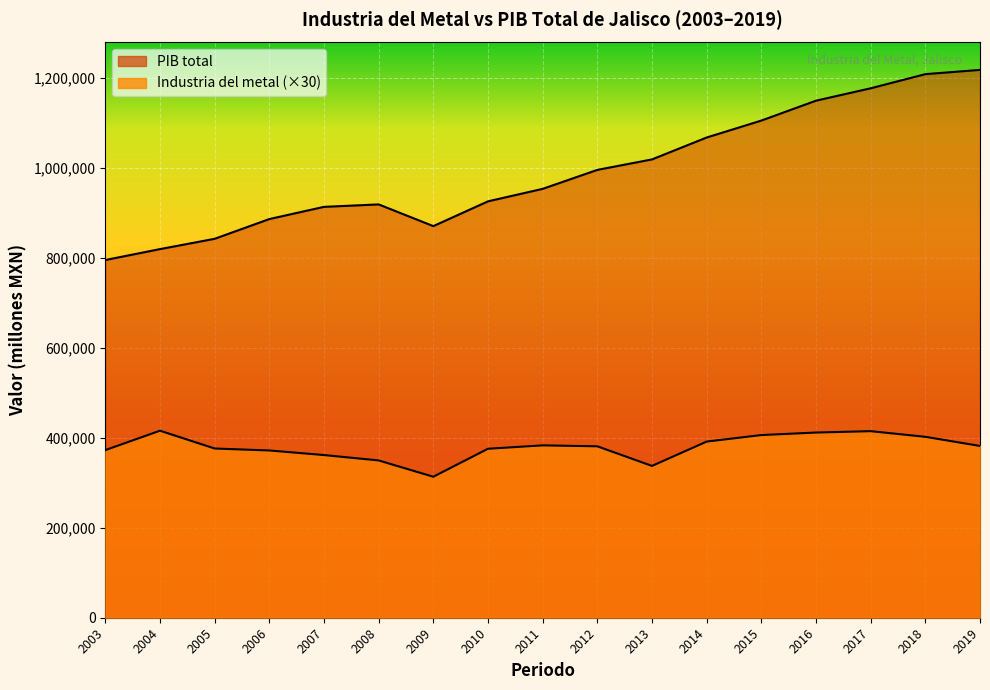

True or false: PIB total and Industria del metal cross at least once.

False